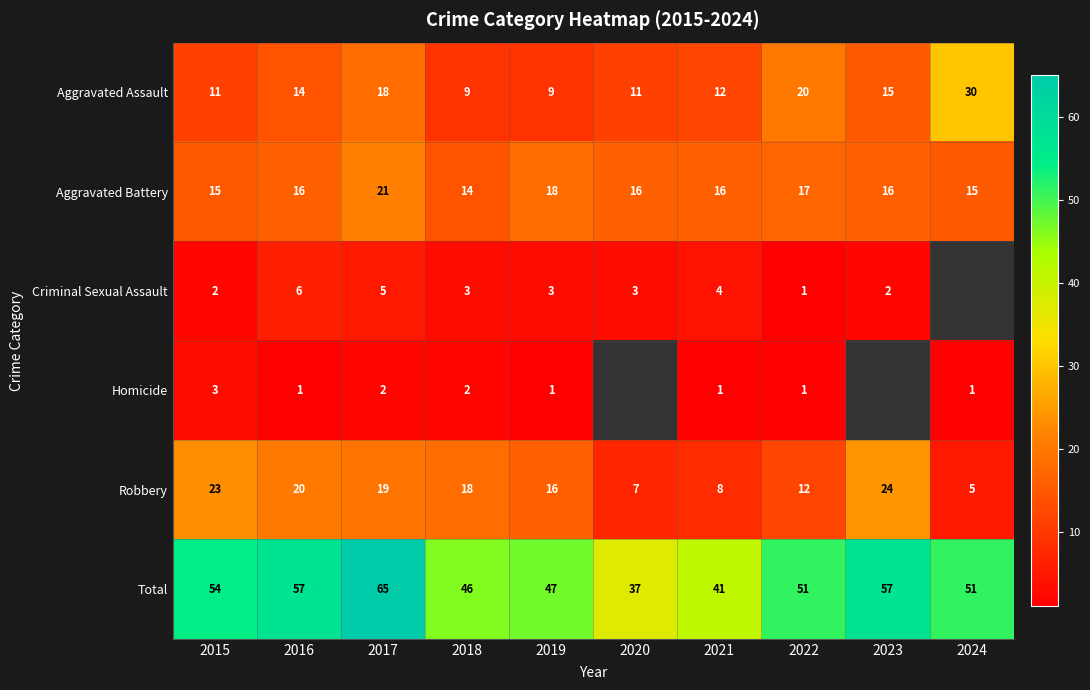

What is the lowest value of the Aggravated Battery series?

14